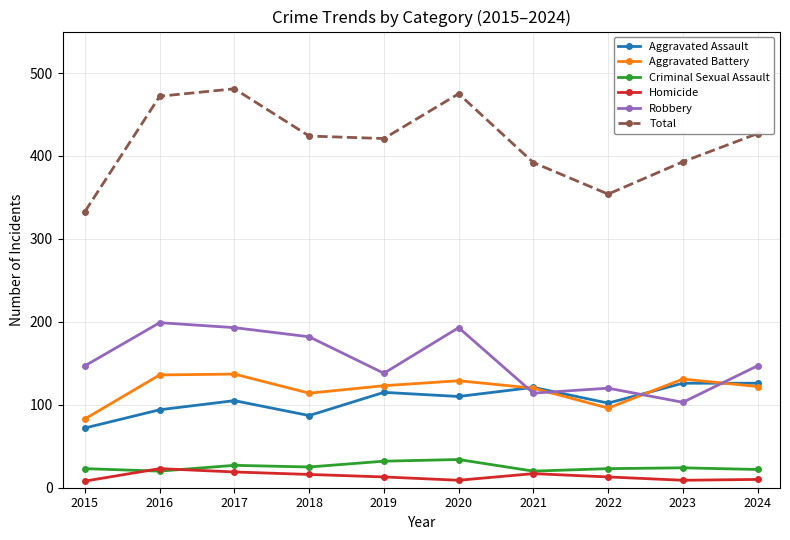

Is the value of Aggravated Battery at 2020 greater than the value of Total at 2024?

No